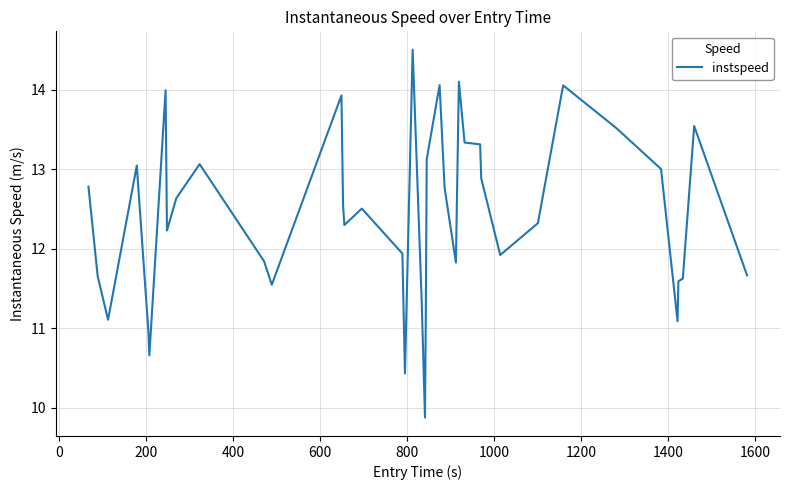

Does the chart display data point markers on the line(s)?

No